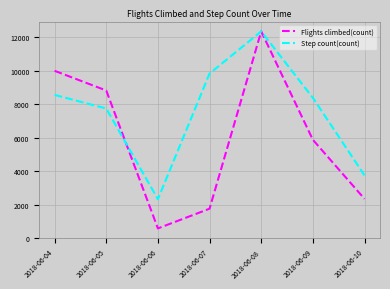

Between which two adjacent categories do Step count(count) and Flights climbed(count) first intersect?

2018-06-05 and 2018-06-06